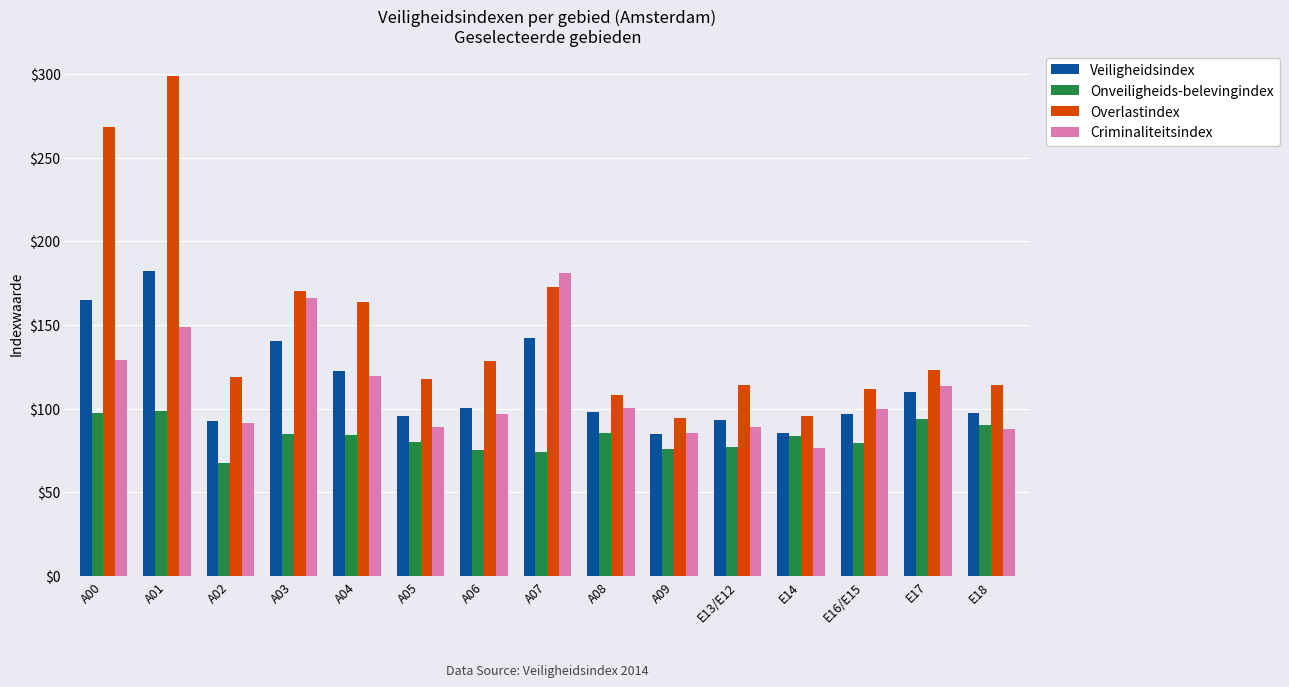

At which label is Criminaliteitsindex closest to 128?

A00